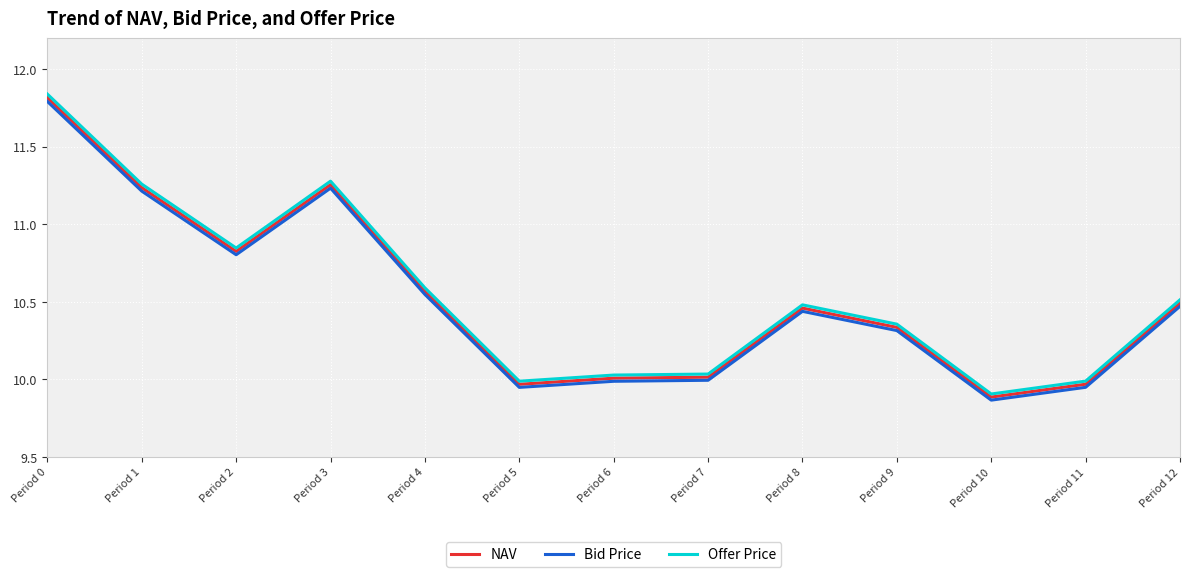

True or false: Bid Price and Offer Price intersect in this chart.

False